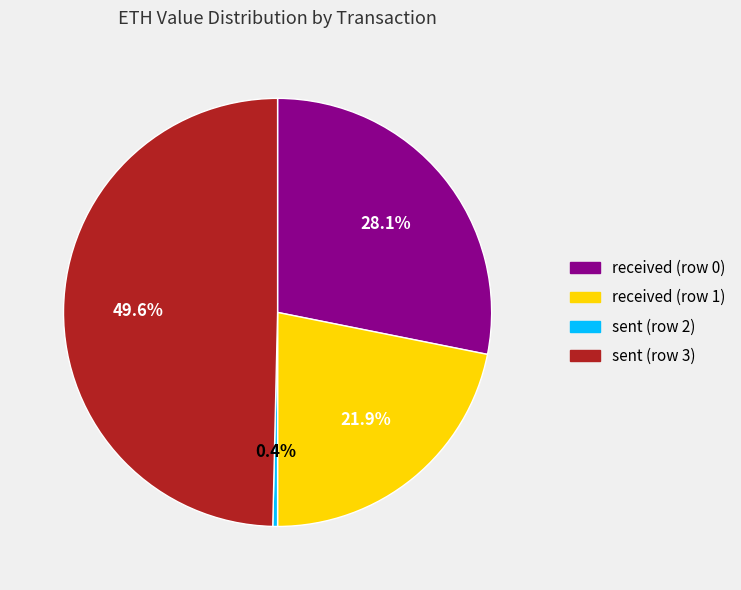

How many slices are in this pie chart?

4